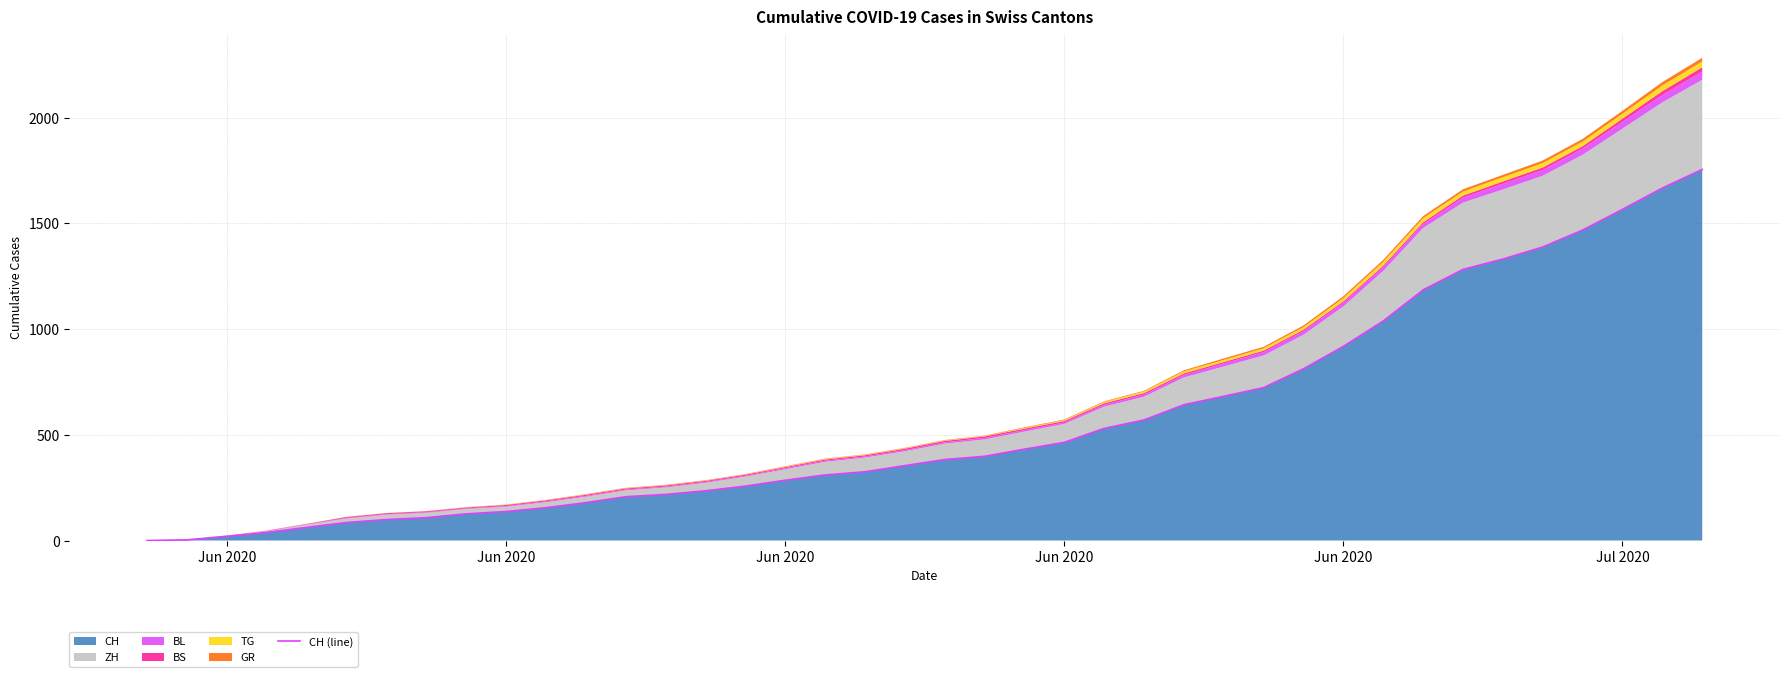

At which label is the value closest to 877?

Jun 2020